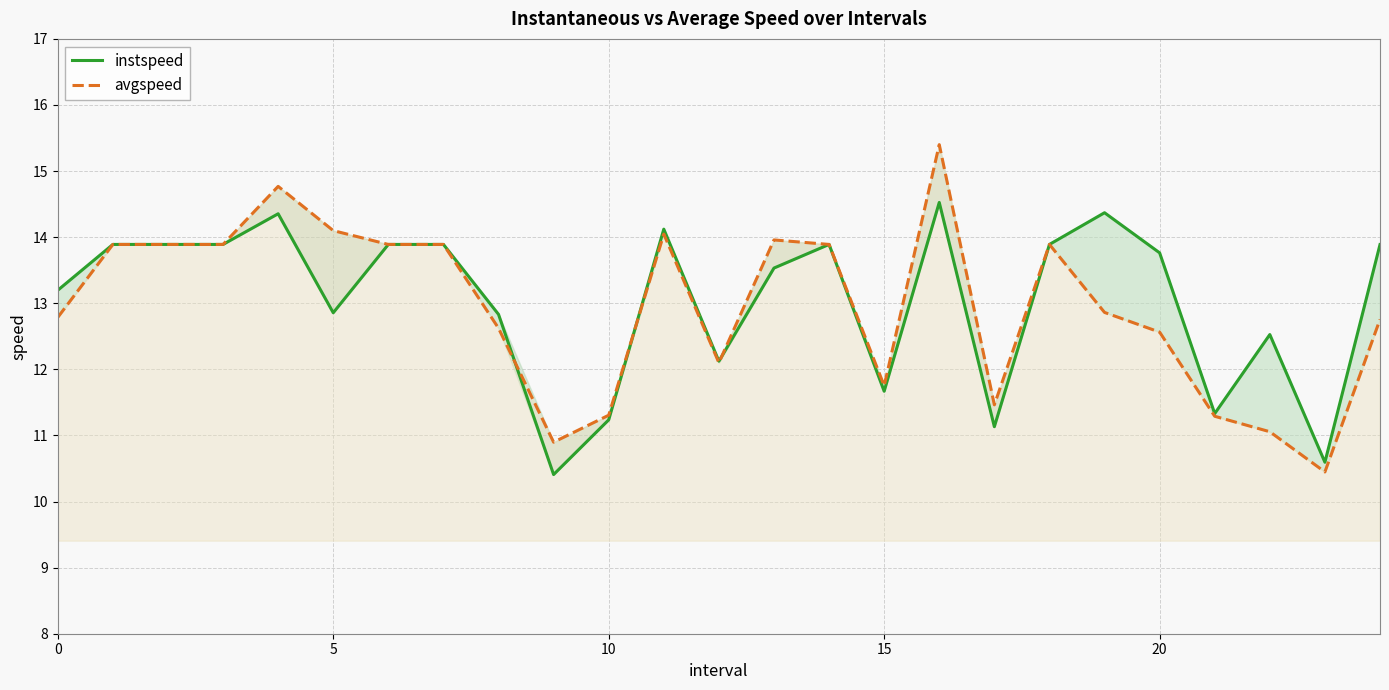

What is the smallest value displayed?

10.4